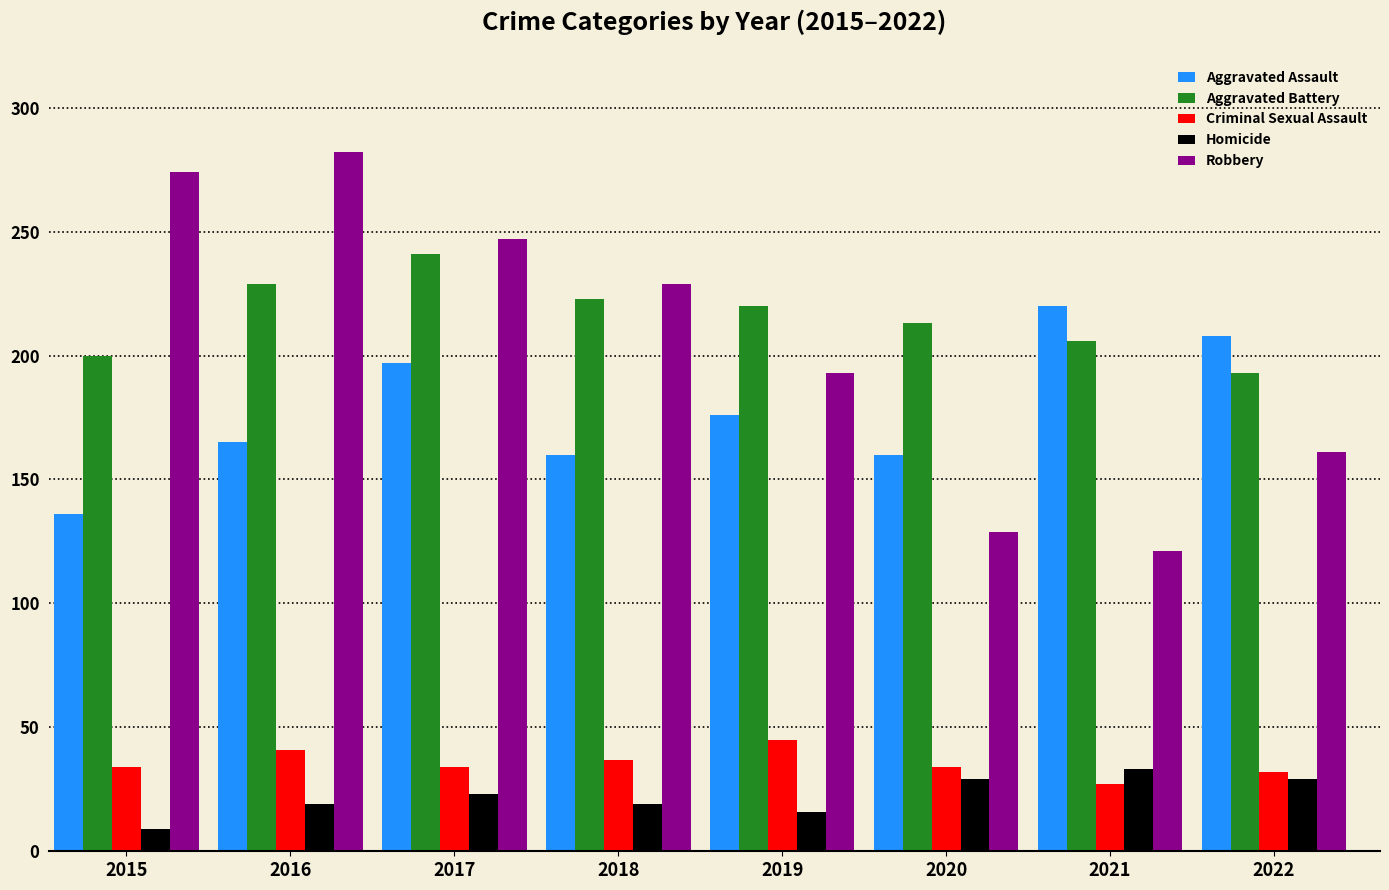

Is it true that Aggravated Battery equals 220 at 2019?

True